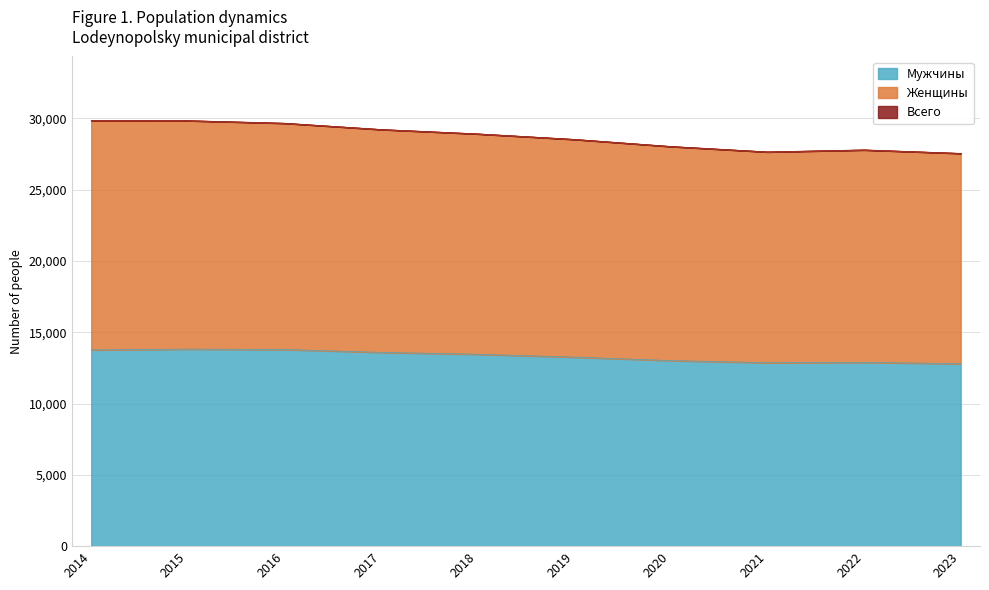

Between 2019 and 2020, which is larger?

2019